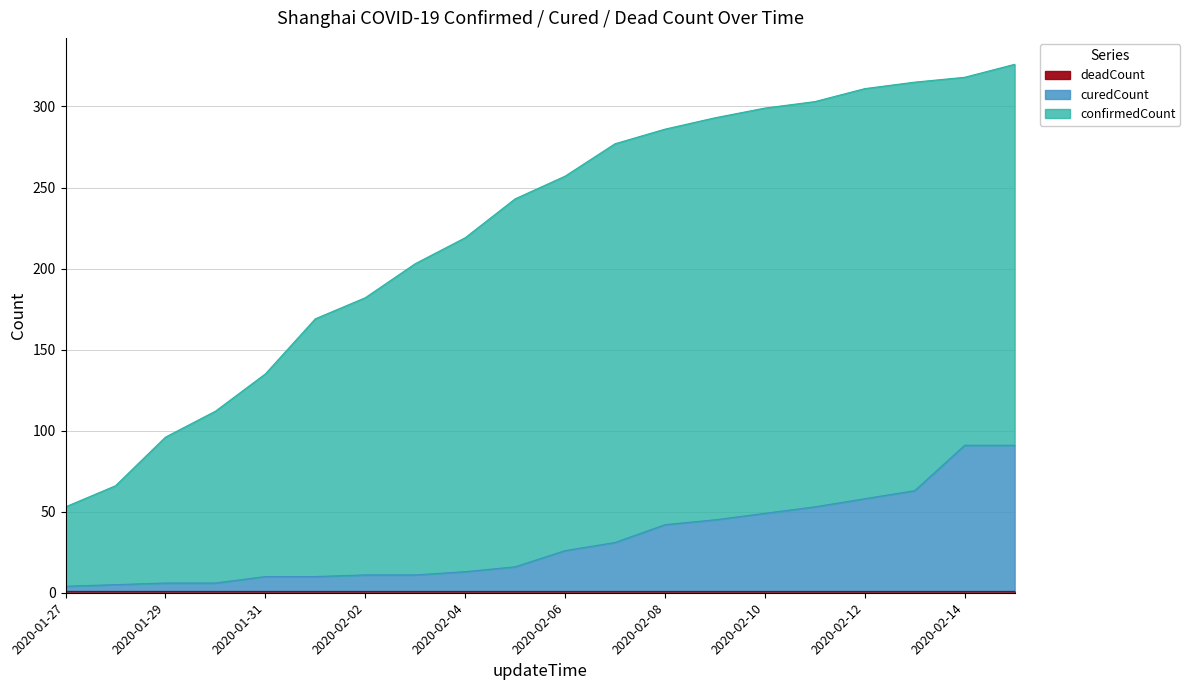

Which series has the largest range (max minus min)?

confirmedCount